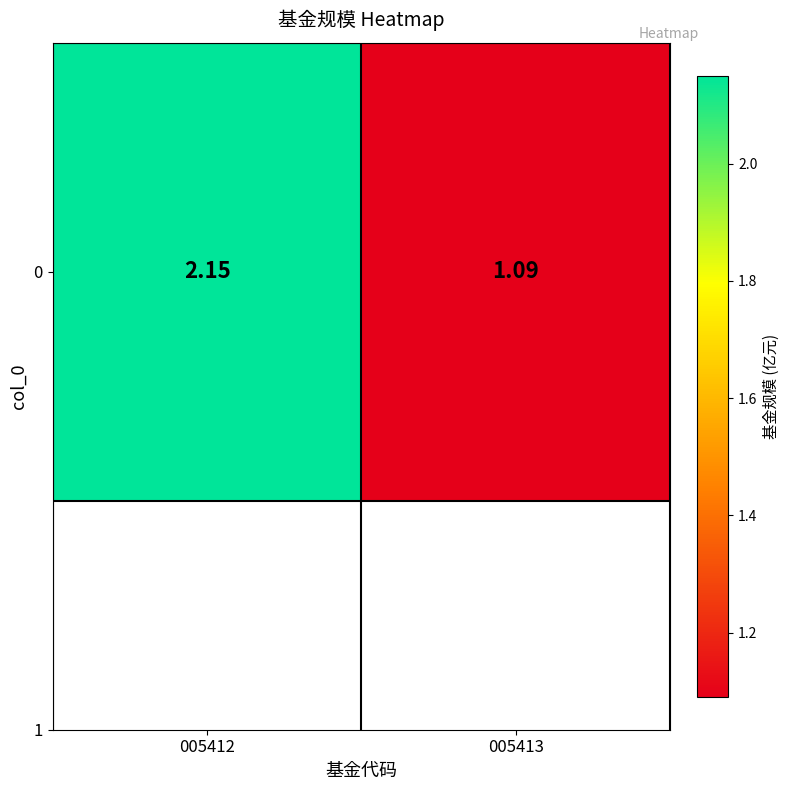

What is the change in value from 005412 to 005413?

-1.1